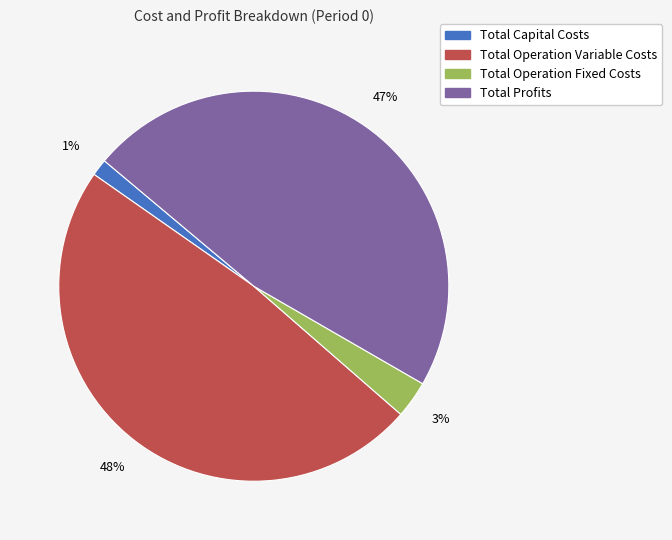

The Total Operation Variable Costs slice represents 62% of the pie. True or false?

False